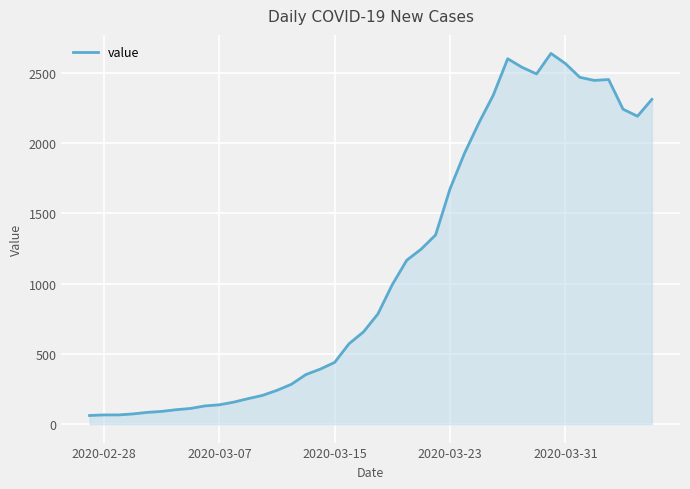

What is the greatest value displayed?

2638